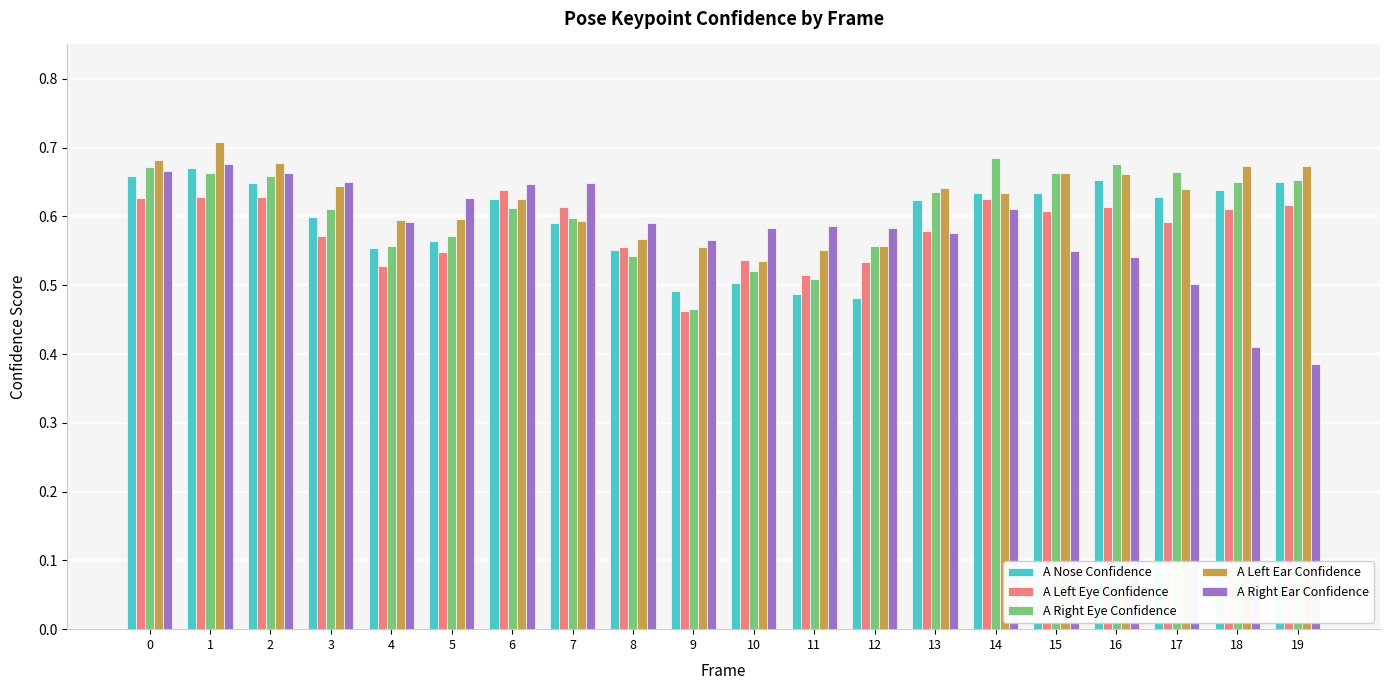

How many data points does each series have?

20